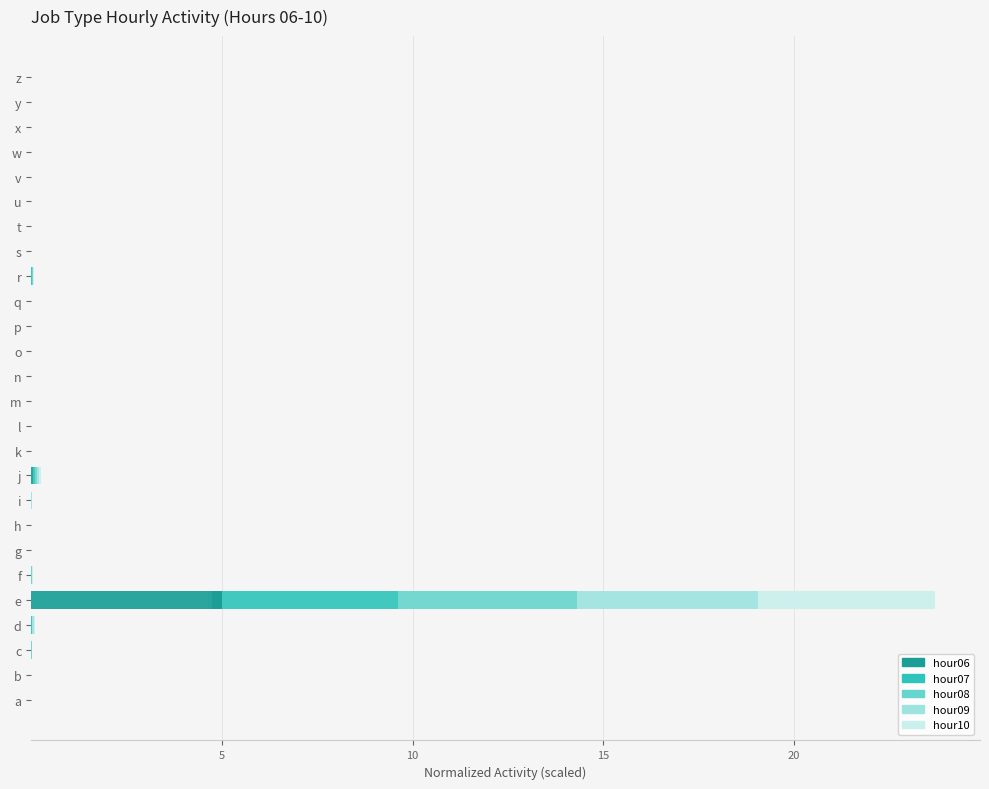

Which has a higher value, h or i?

i